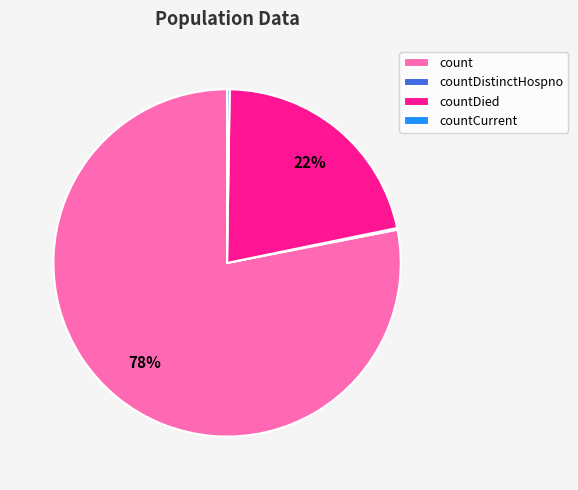

What is the largest slice in the pie chart?

count